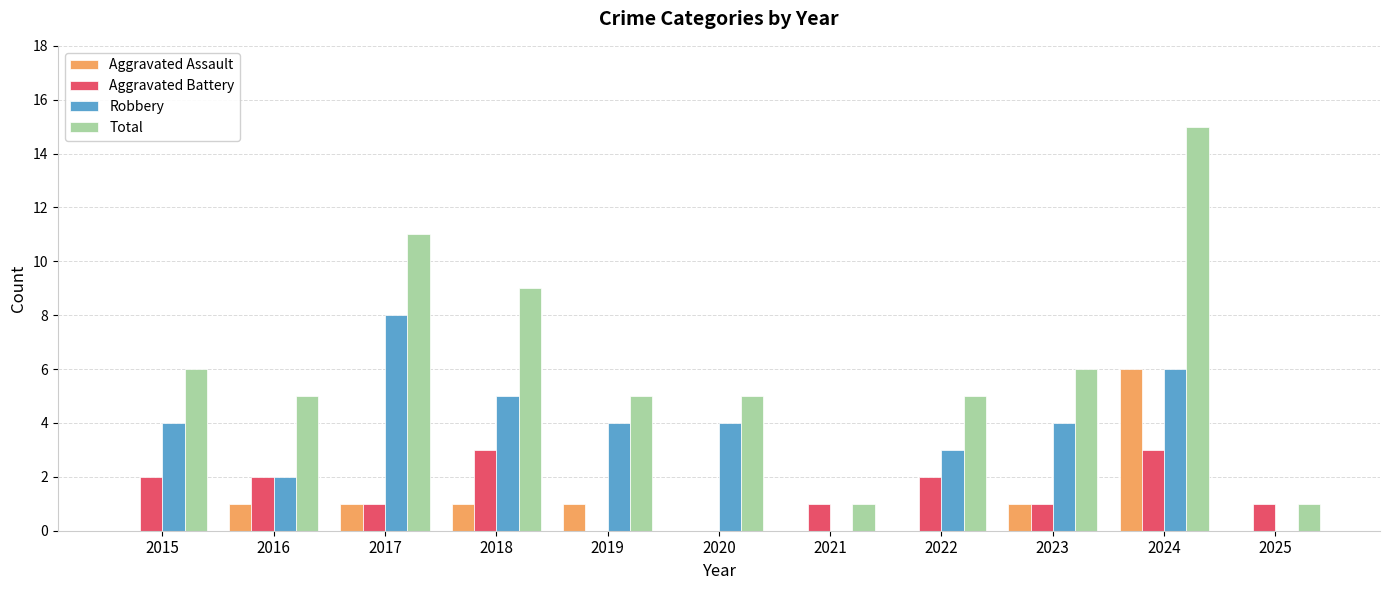

How many groups of bars are there?

11